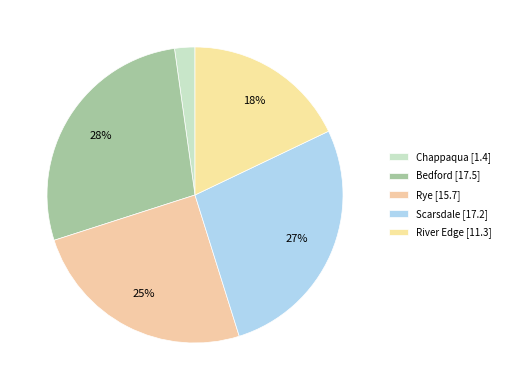

To the nearest percent, what is the combined percentage of Rye and Chappaqua?

27%